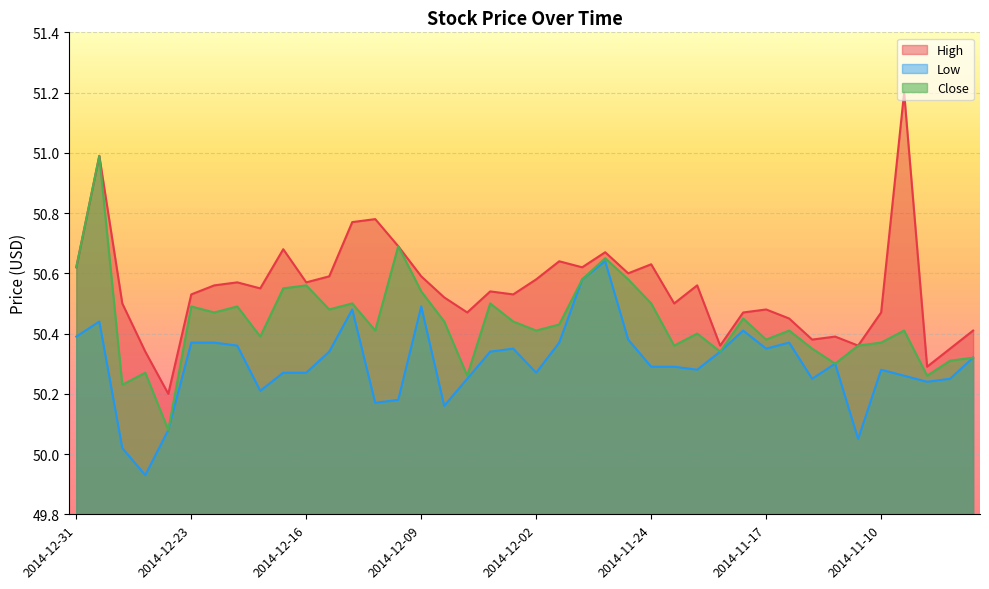

What is the label of the 23rd point from the right?

2014-12-05